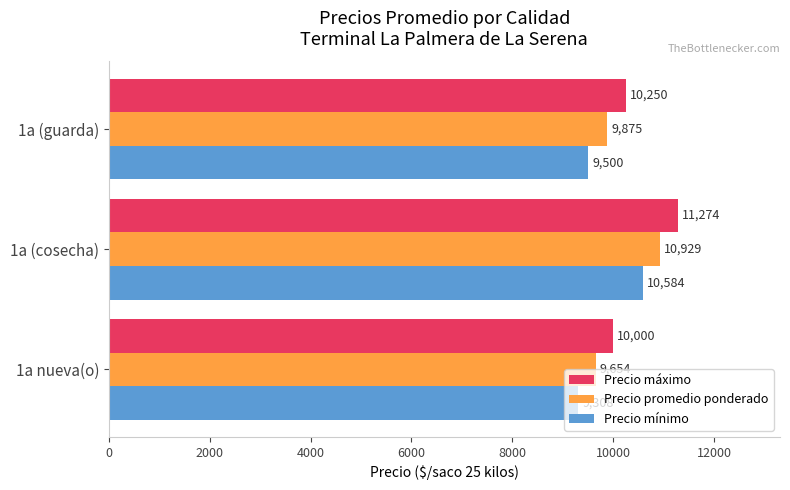

The value of Precio promedio ponderado at 1a (guarda) is 6909.7. True or false?

False